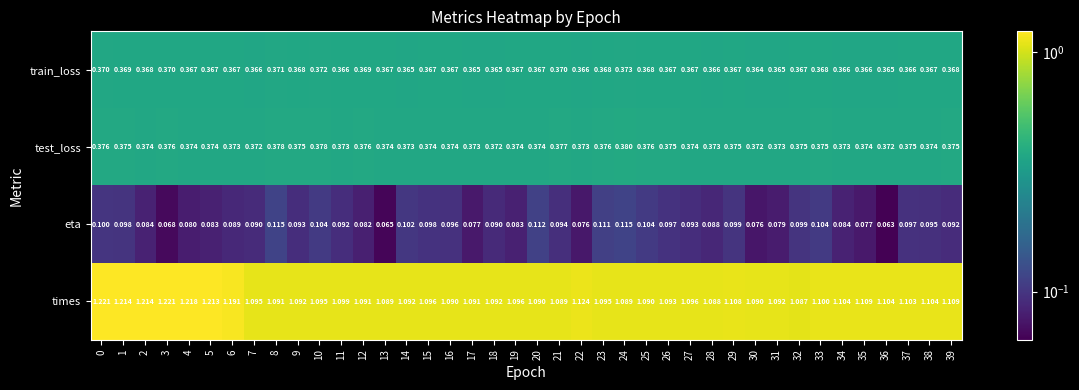

Which series has the widest spread of values?

times